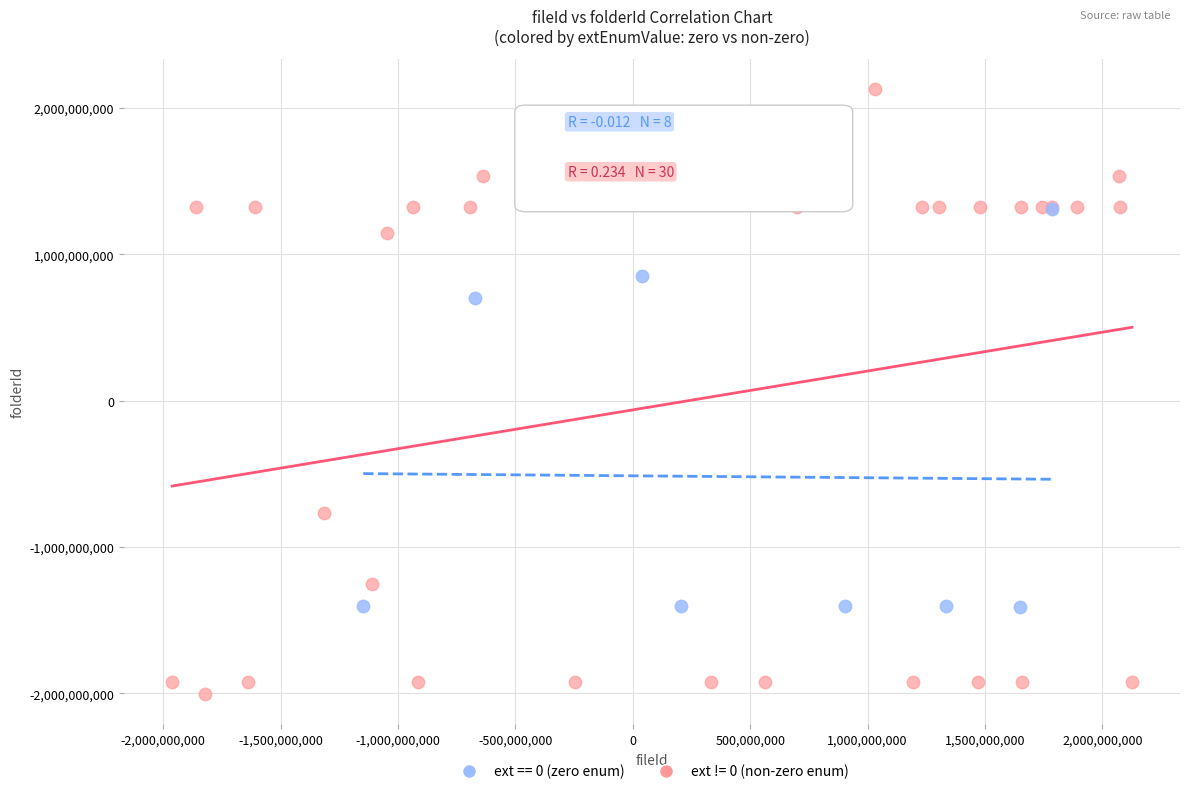

Which series has the largest Y range (max minus min)?

ext != 0 (non-zero enum)